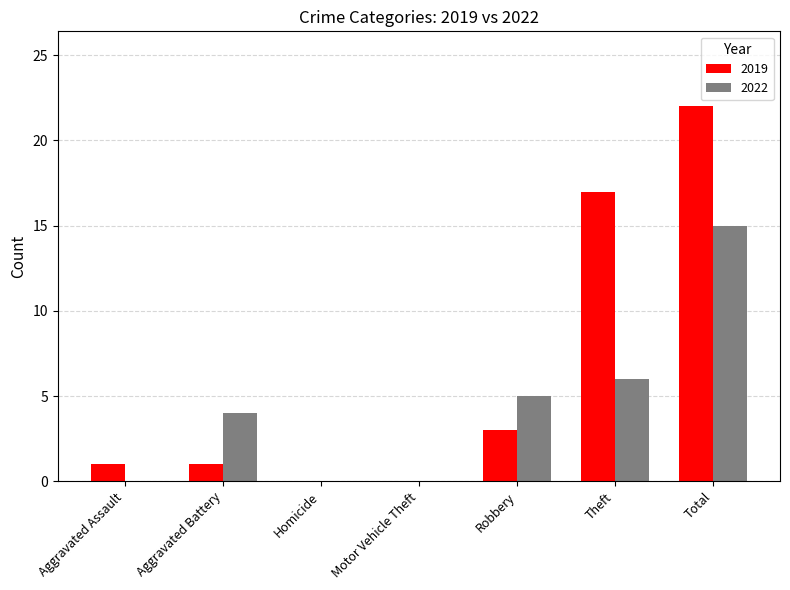

Reading right to left, list all the values displayed in this chart.

2019: Total=22	Theft=17	Robbery=3	Motor Vehicle Theft=0	Homicide=0	Aggravated Battery=1	Aggravated Assault=1
2022: Total=15	Theft=6	Robbery=5	Motor Vehicle Theft=0	Homicide=0	Aggravated Battery=4	Aggravated Assault=0